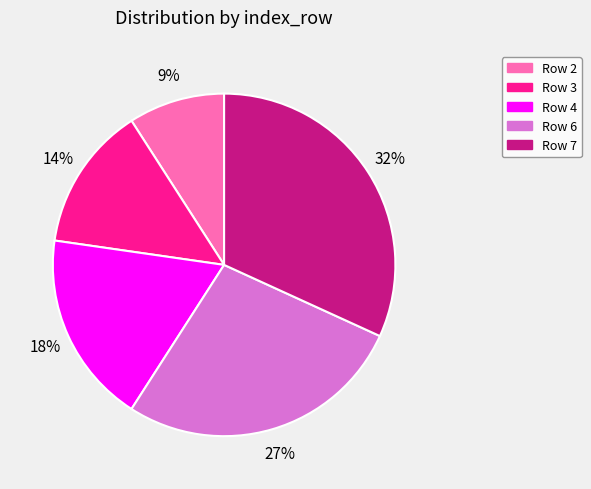

The Row 4 slice represents 18% of the pie. True or false?

True